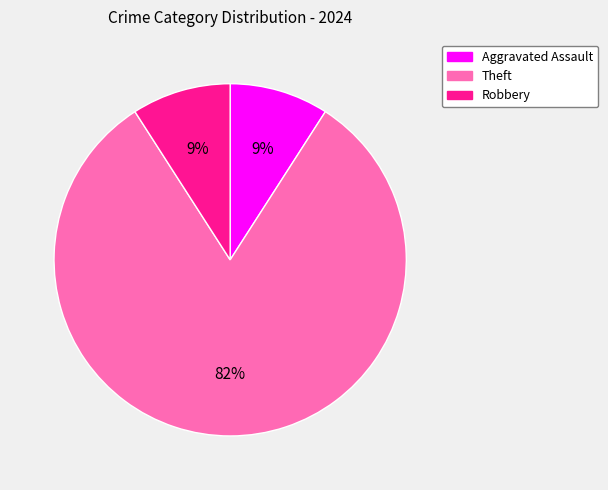

Is there any slice that represents more than half of the pie?

Yes